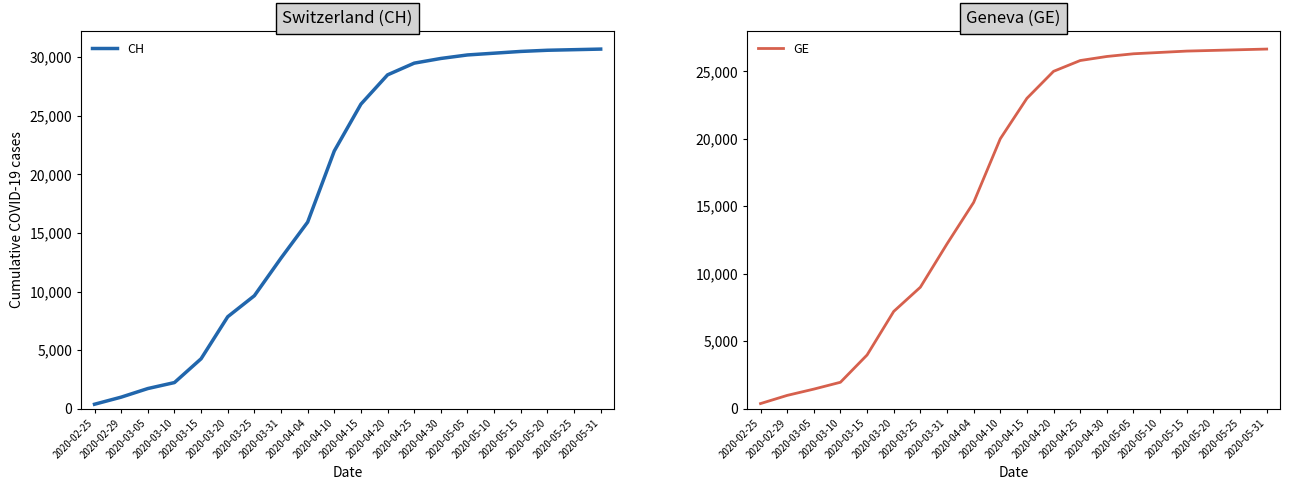

List the series in order of their overall mean, highest first.

CH, GE